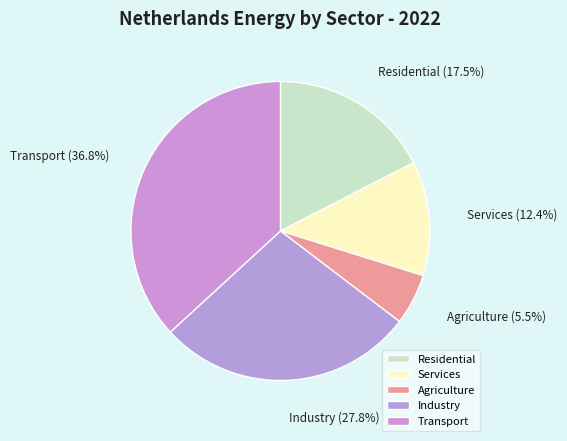

To the nearest percent, what is the difference between the largest and smallest slice percentages?

31%